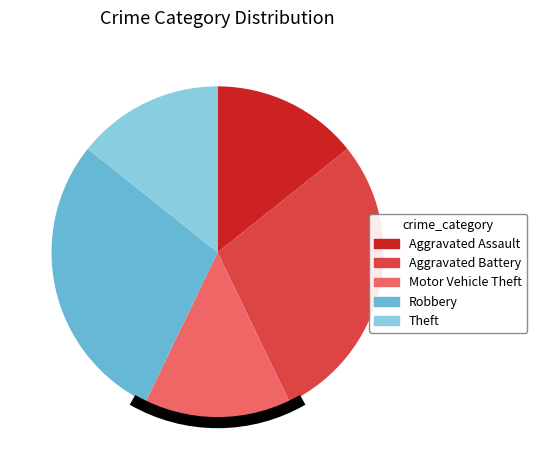

Which has a higher value, Theft or Robbery?

Robbery